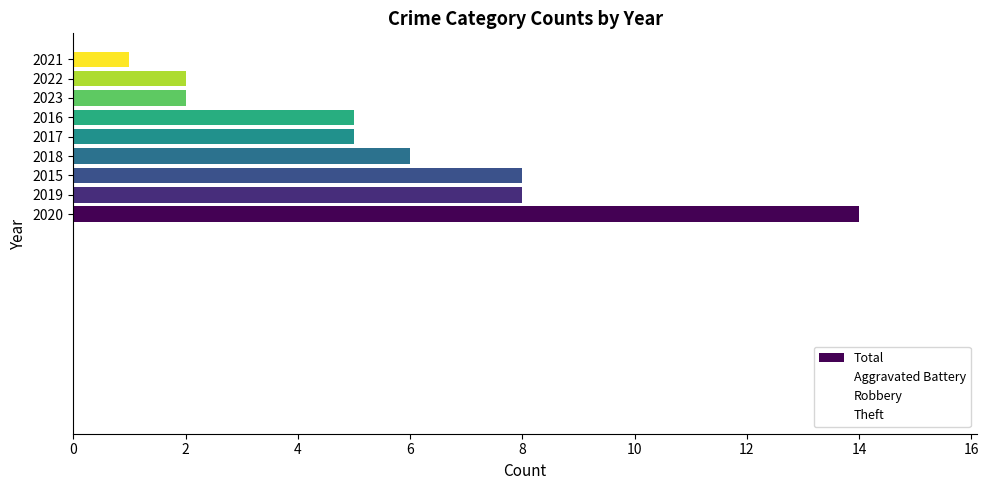

Are the bars horizontal?

Yes